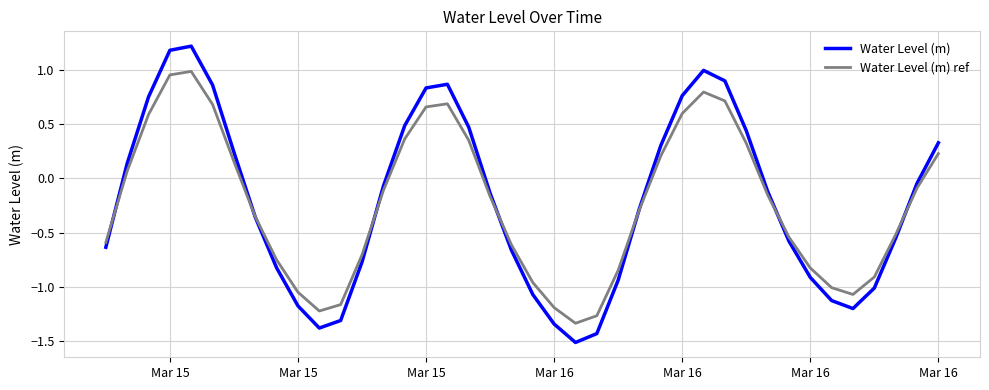

What is the highest value of the Water Level (m) series?

1.2